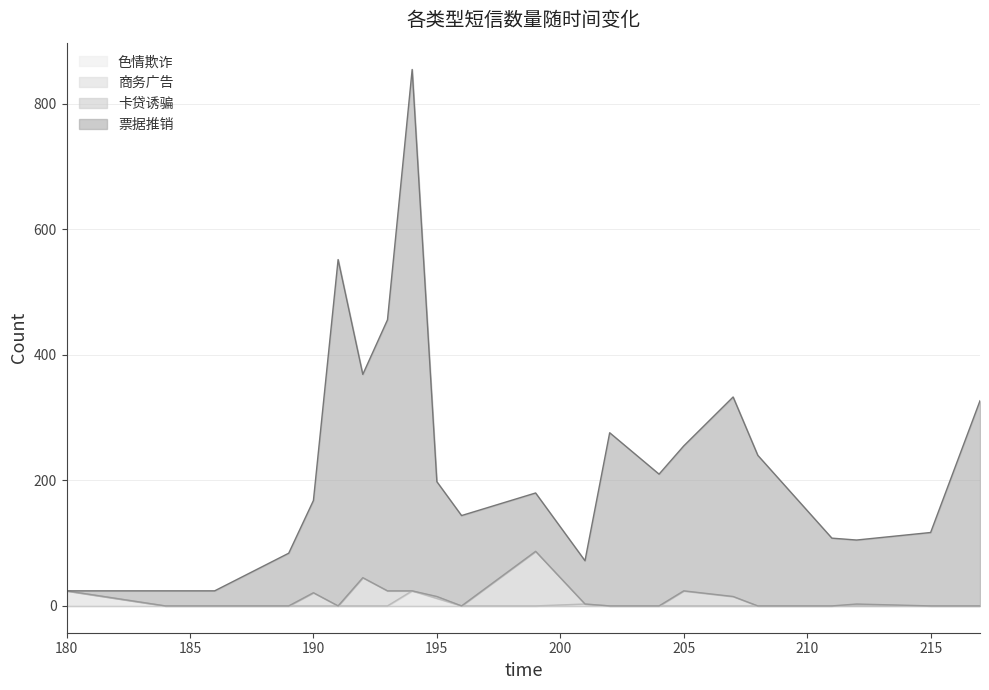

How many categories are shown in the chart?

22